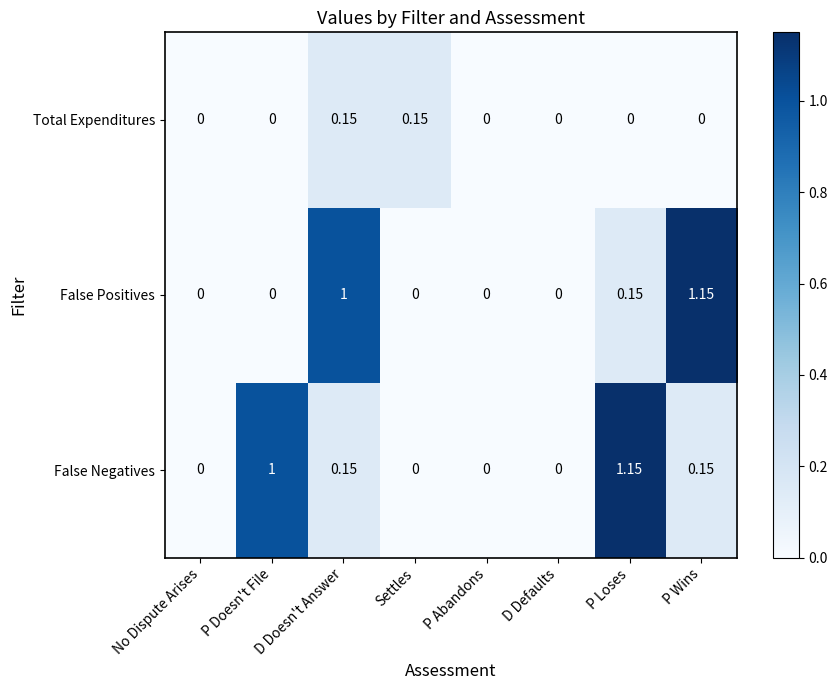

Between No Dispute Arises and D Doesn't Answer, which series saw the biggest shift?

False Positives